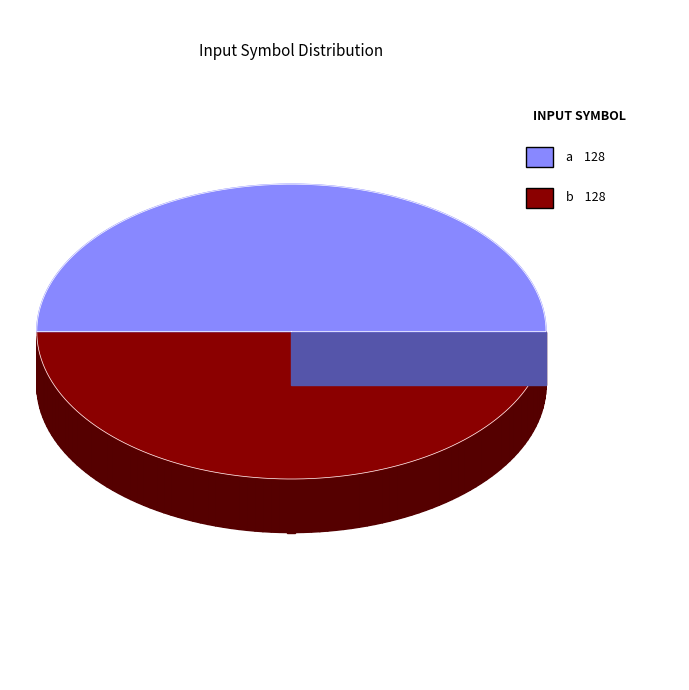

Is the sum of input_a and input_b greater than half?

Yes